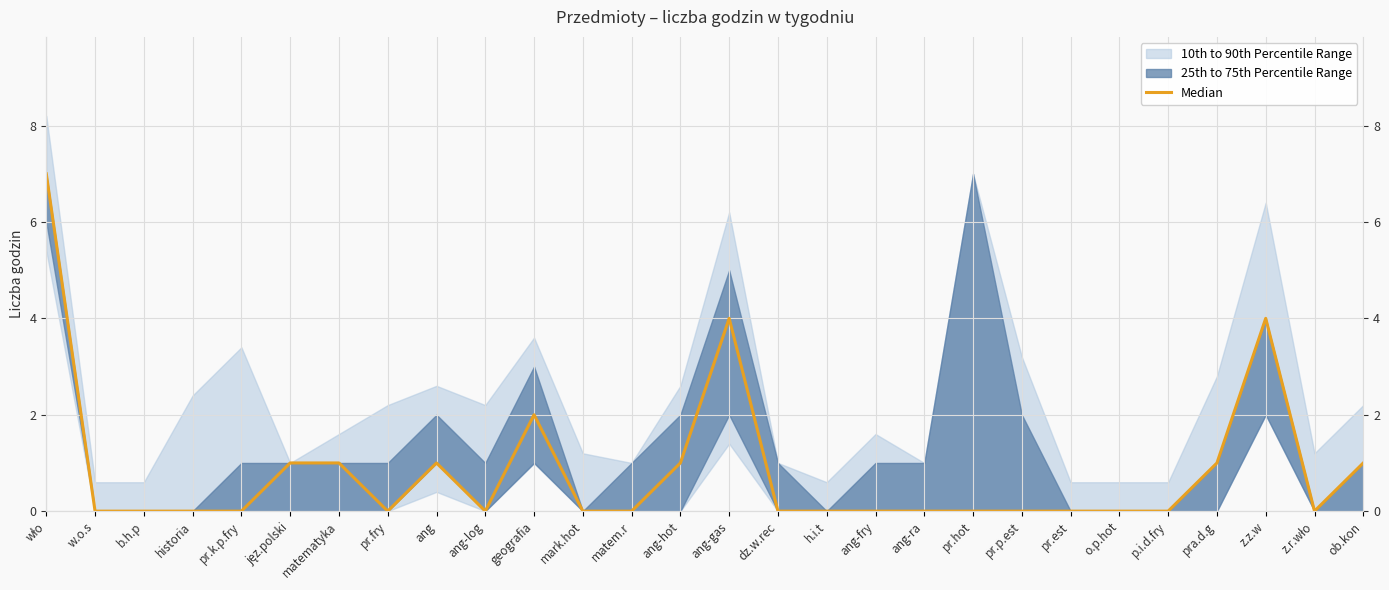

How many points are lower than both their immediate neighbors (excluding endpoints)?

3